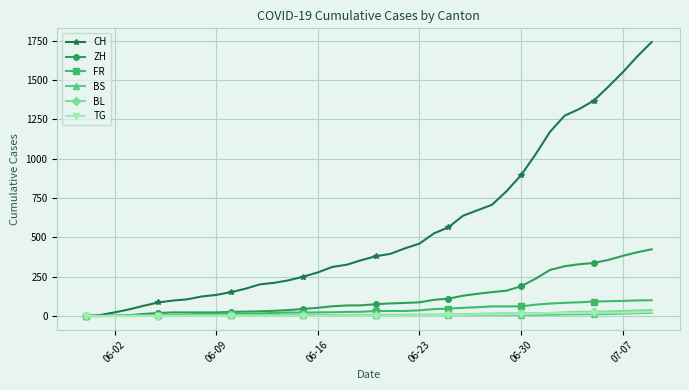

Does the chart have visible grid lines?

Yes